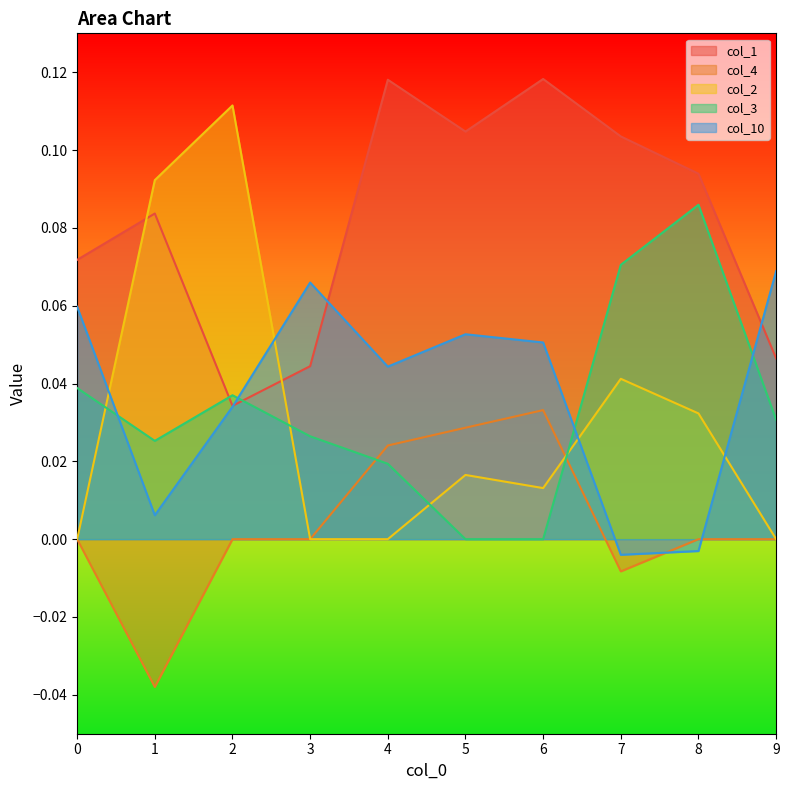

True or false: col_3 has more than 1 points higher than both neighbors.

True